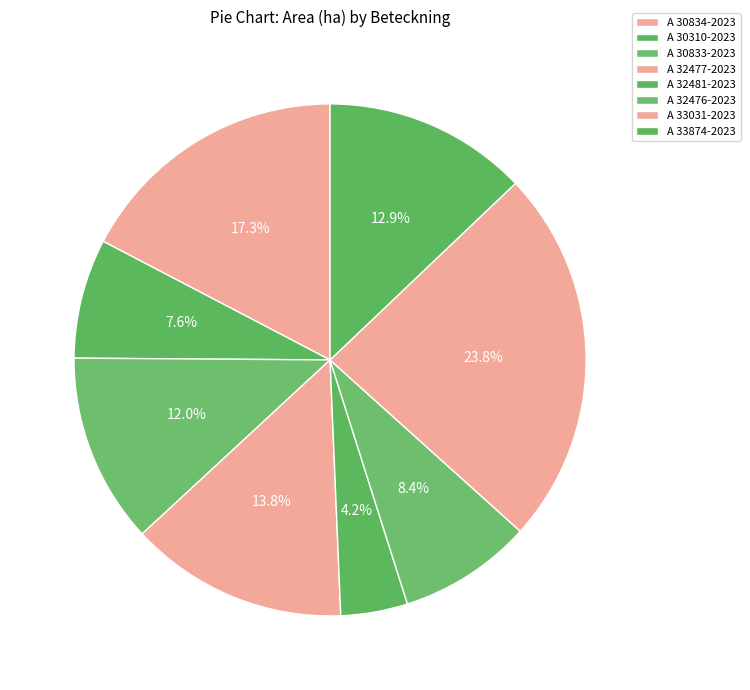

To the nearest percent, what is the difference between the A 30310-2023 and A 32481-2023 slice percentages?

3%